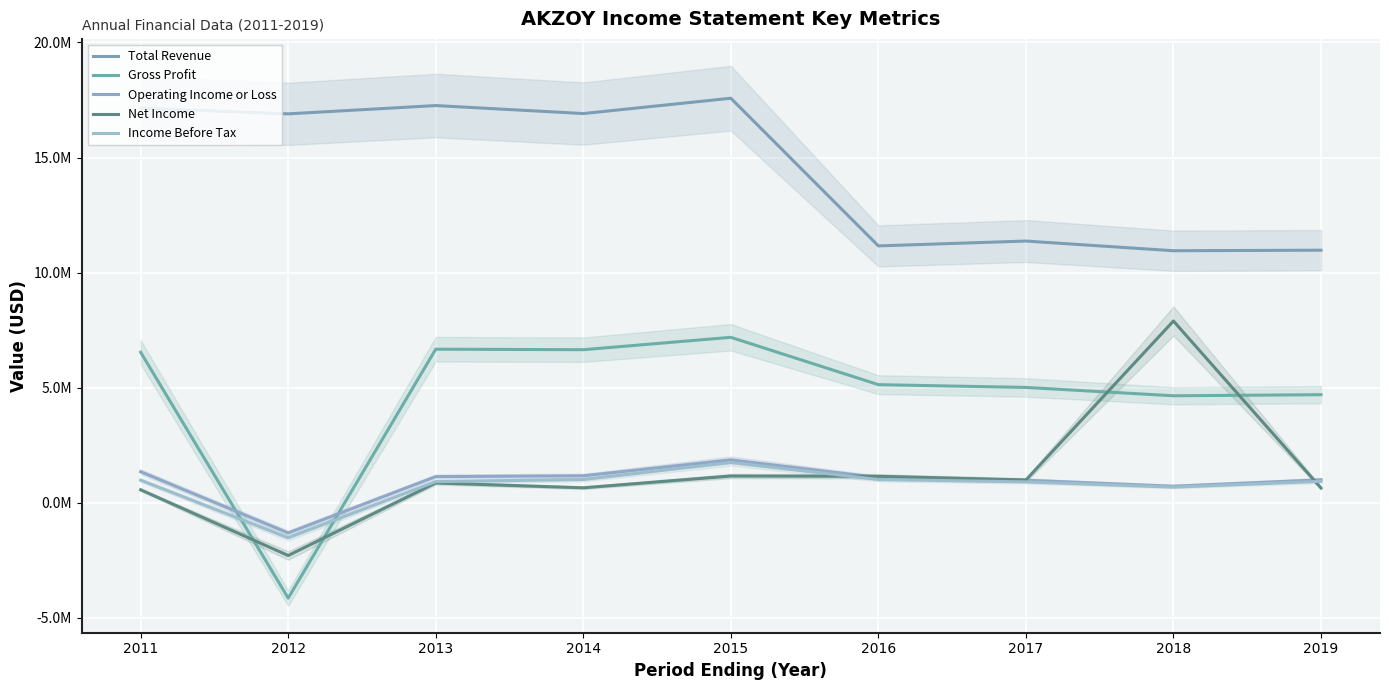

Which series has the largest range (max minus min)?

Gross Profit